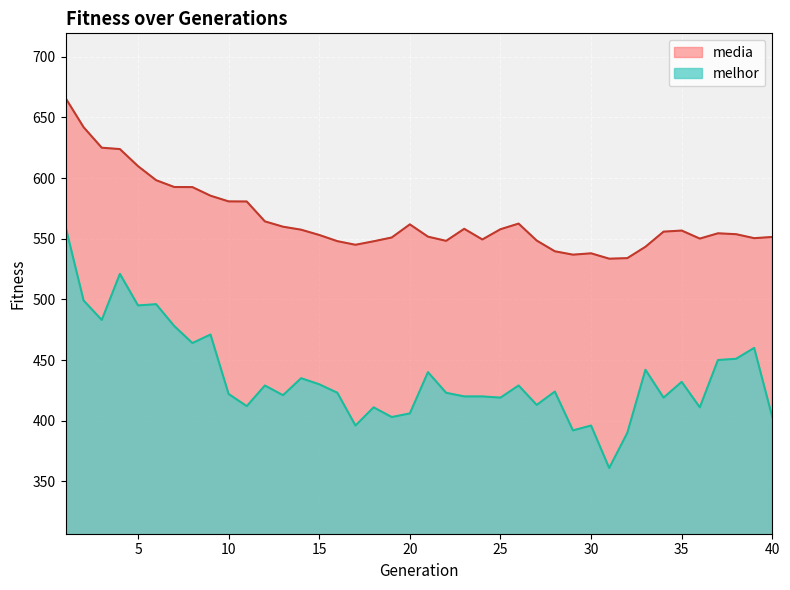

What is the difference between the second highest and second lowest values in the media series?

107.9